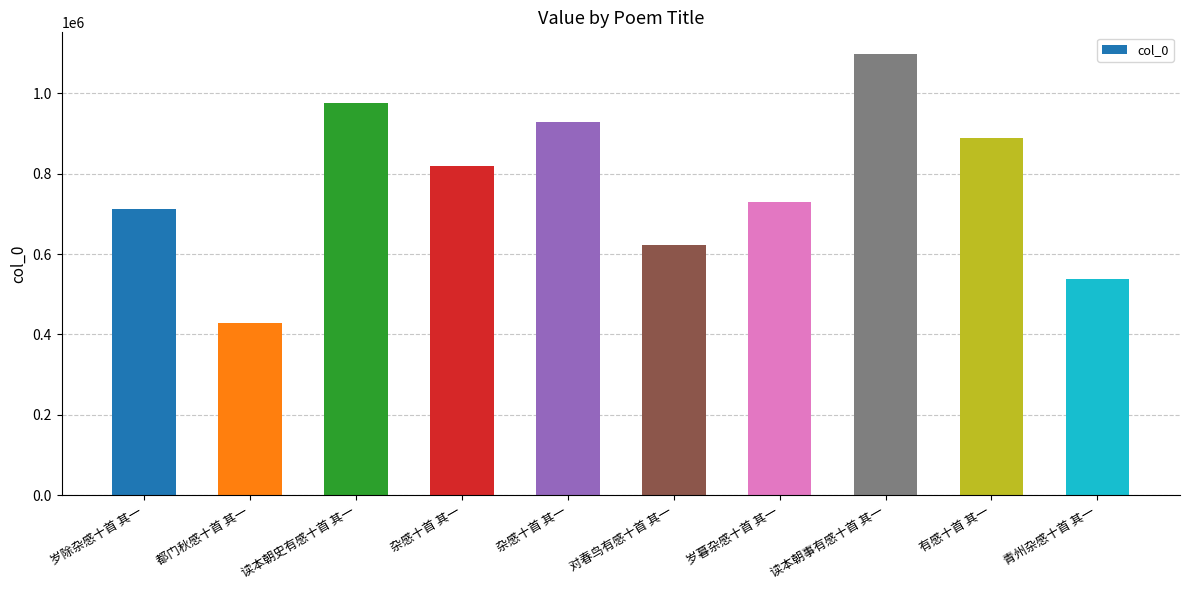

What is the ratio of the value at 青州杂感十首 其一 to the value at 杂感十首 其一?

0.7